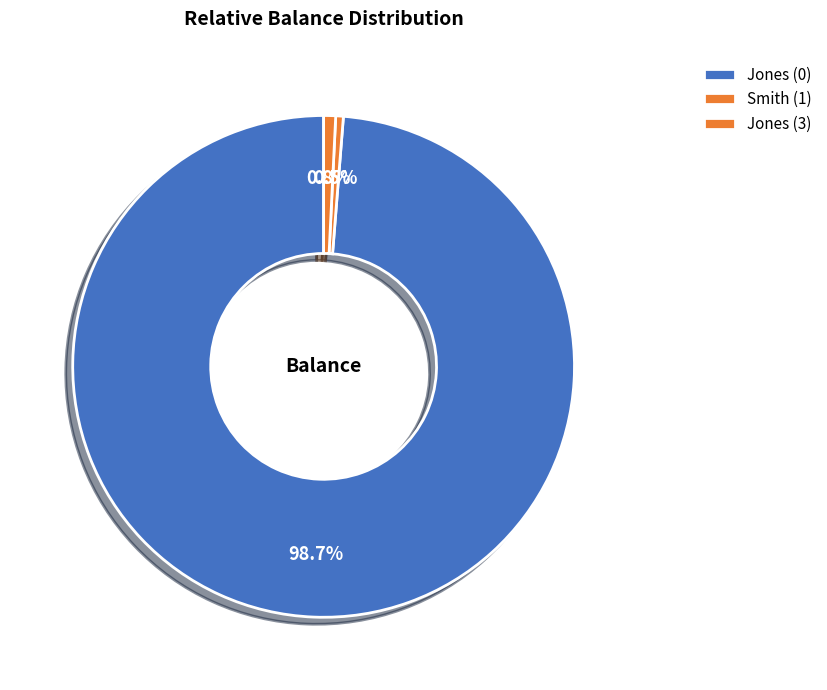

Which has a higher value, Jones (0) or Jones (3)?

Jones (0)